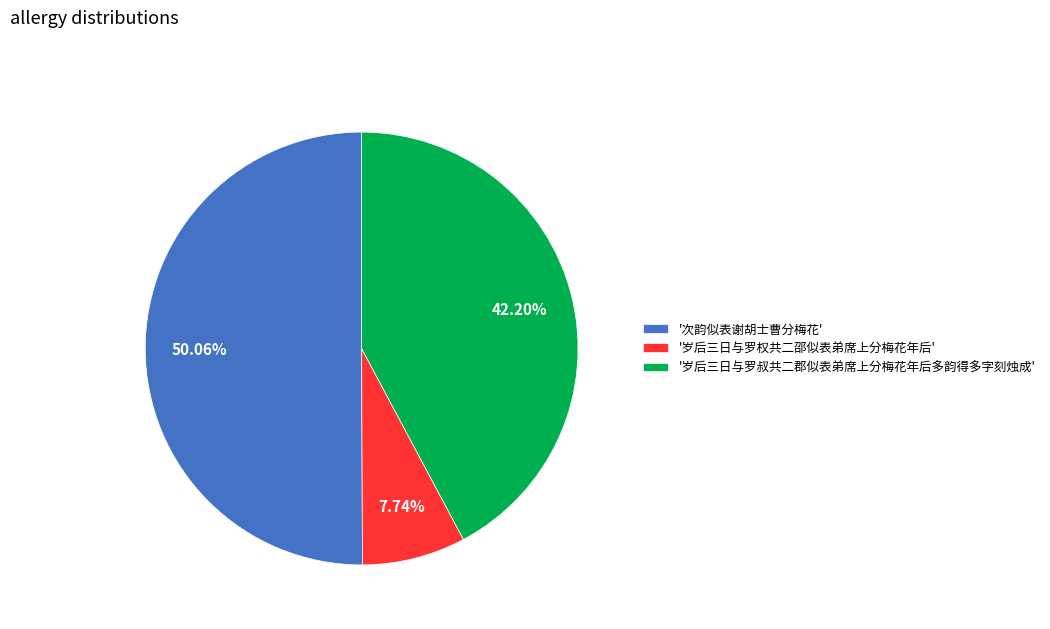

Is '岁后三日与罗权共二邵似表弟席上分梅花年后' the majority of the pie?

No